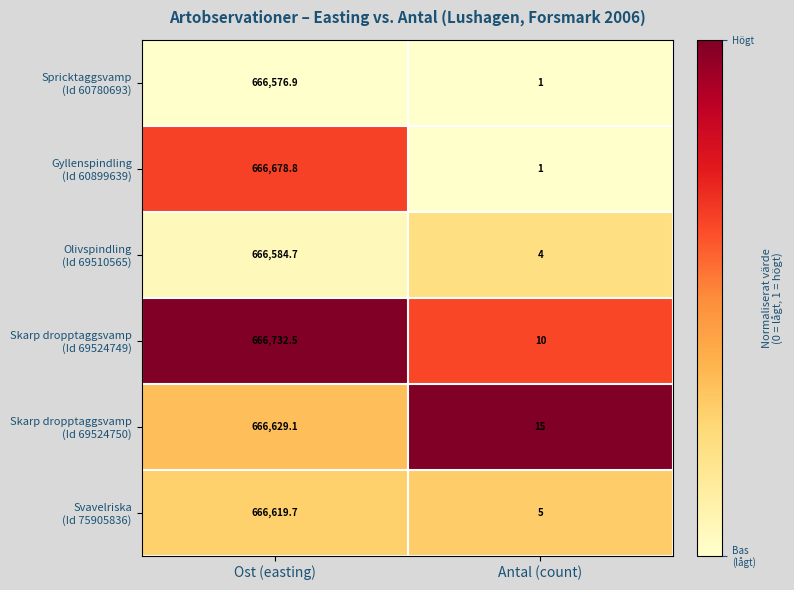

At which category is the sum across all series the highest?

Ost (easting)